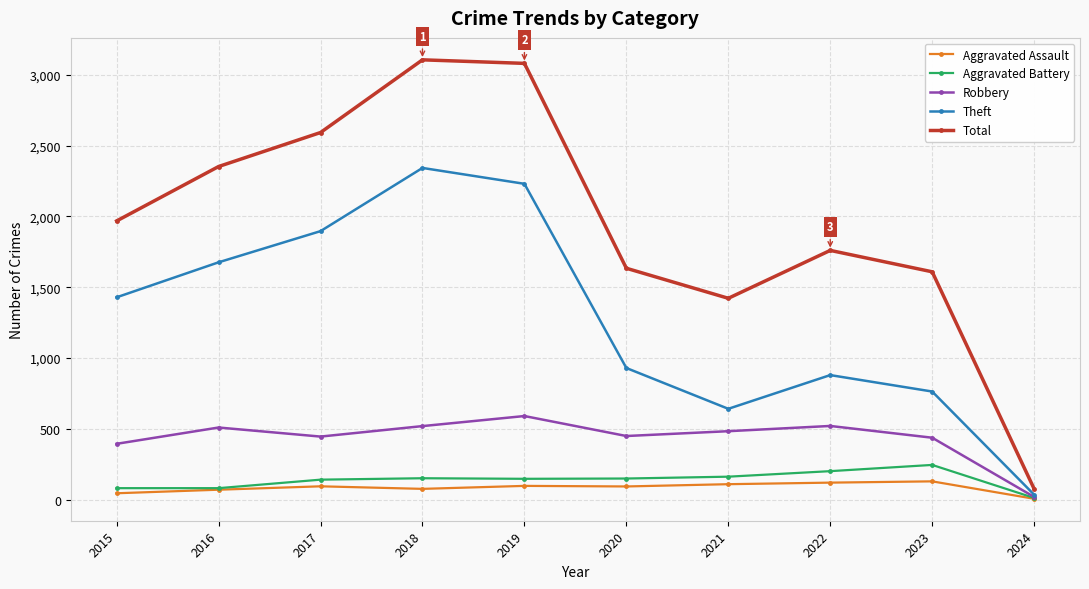

Where does the Aggravated Battery series first go above 150?

2018